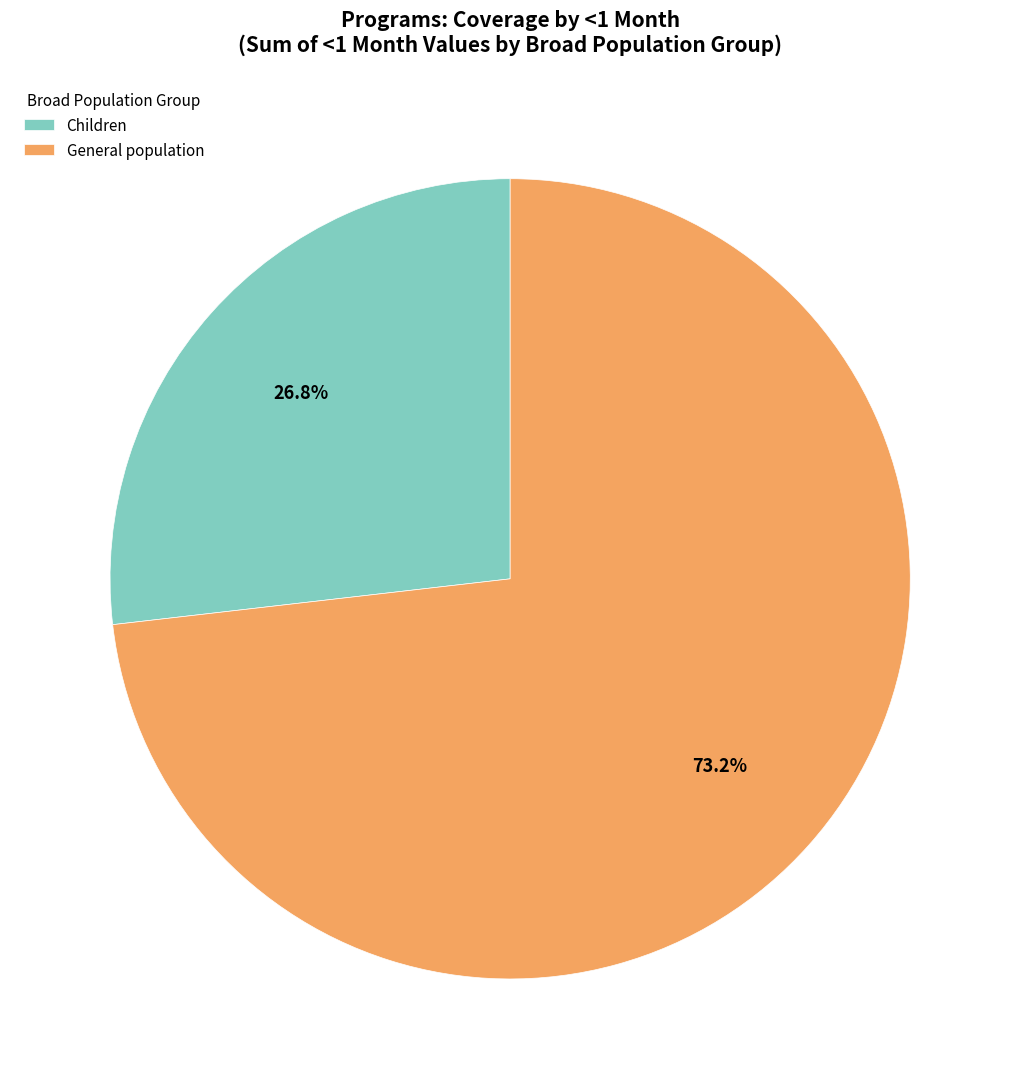

Does any single category account for the majority?

Yes